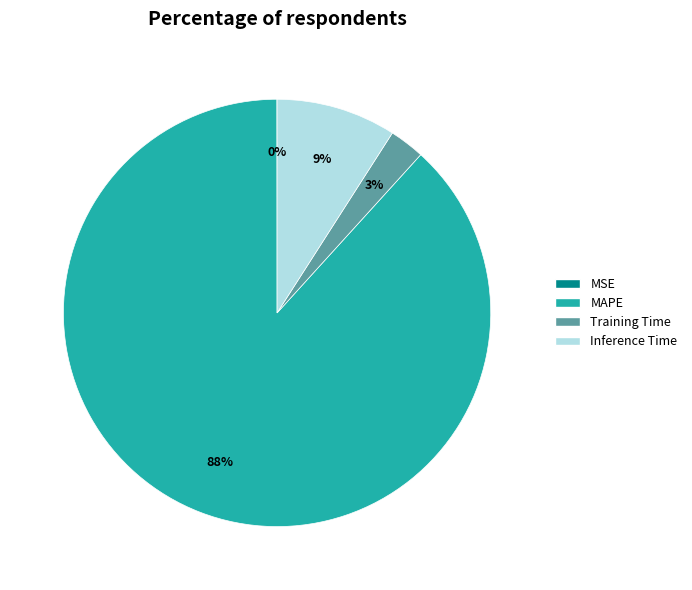

Combined, do MAPE and Training Time account for over 50%?

Yes